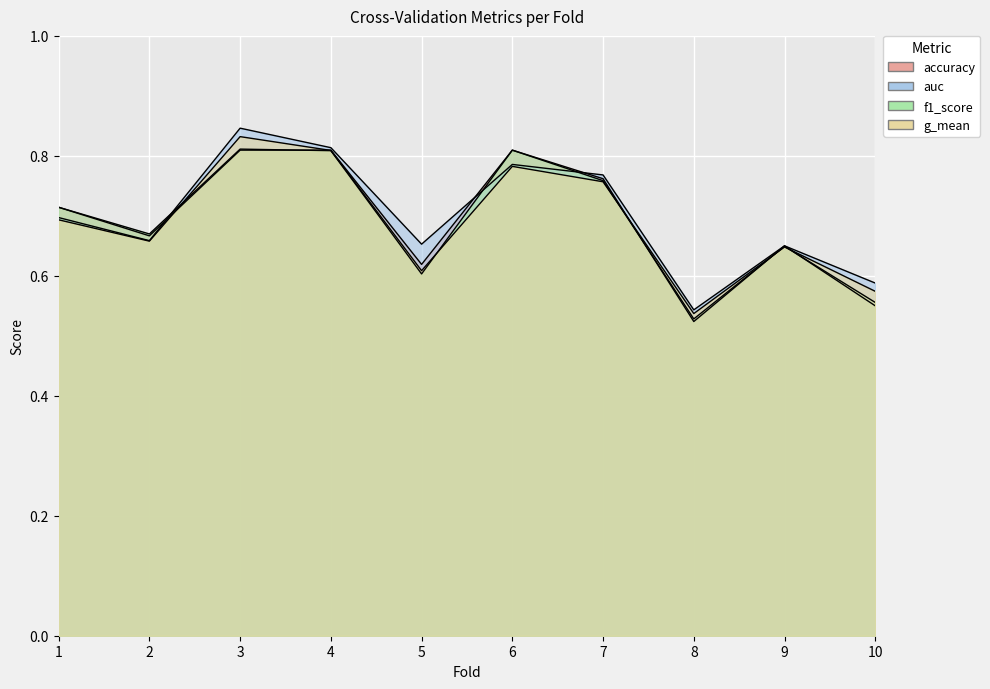

What is the average value of the accuracy series?

0.7